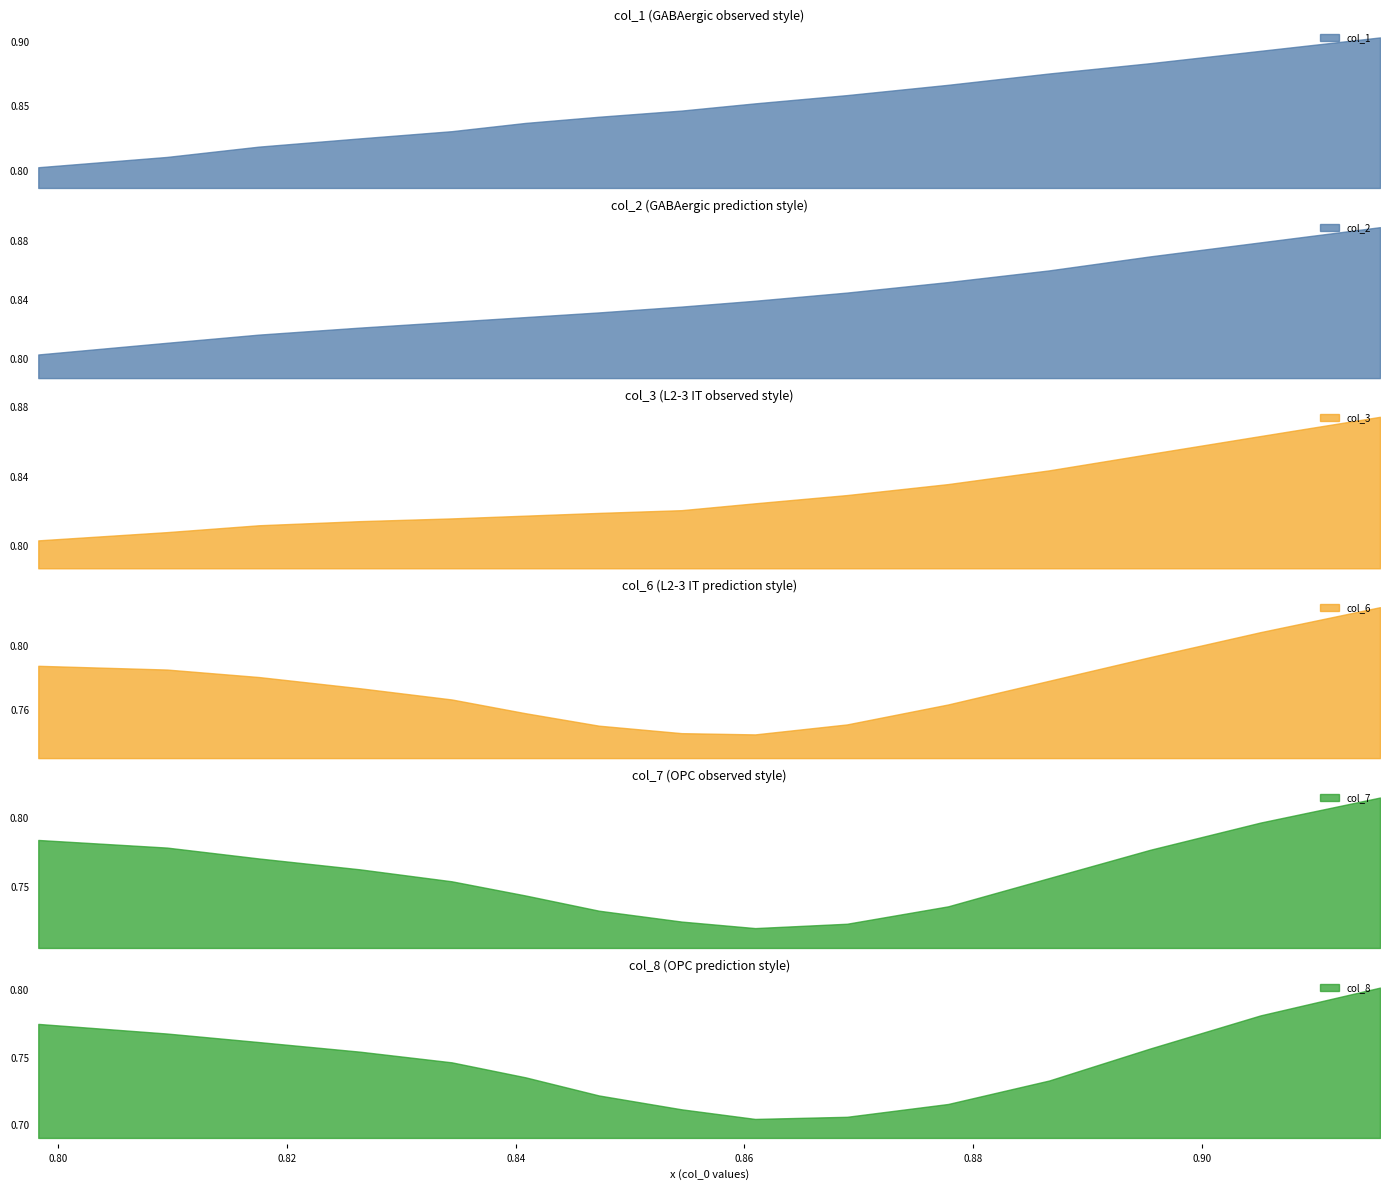

At which category does the chart reach its peak across all series?

14